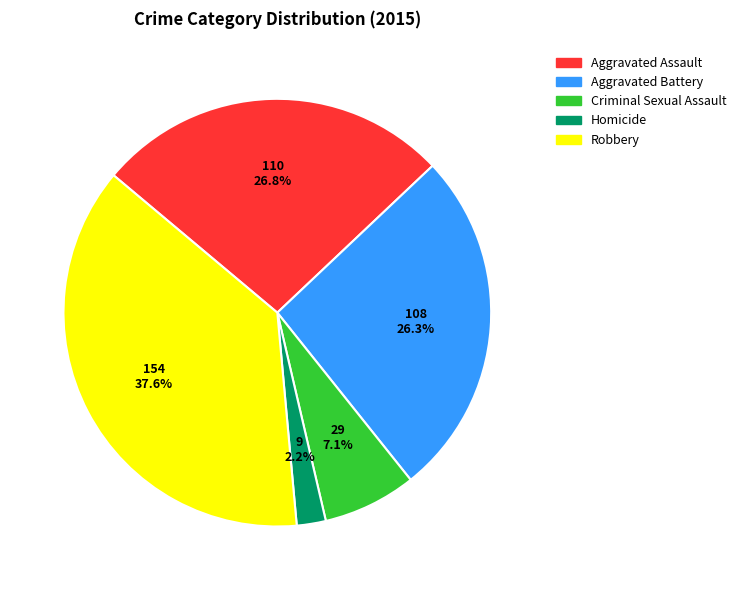

What is the total percentage of Aggravated Battery and Homicide?

28.5%